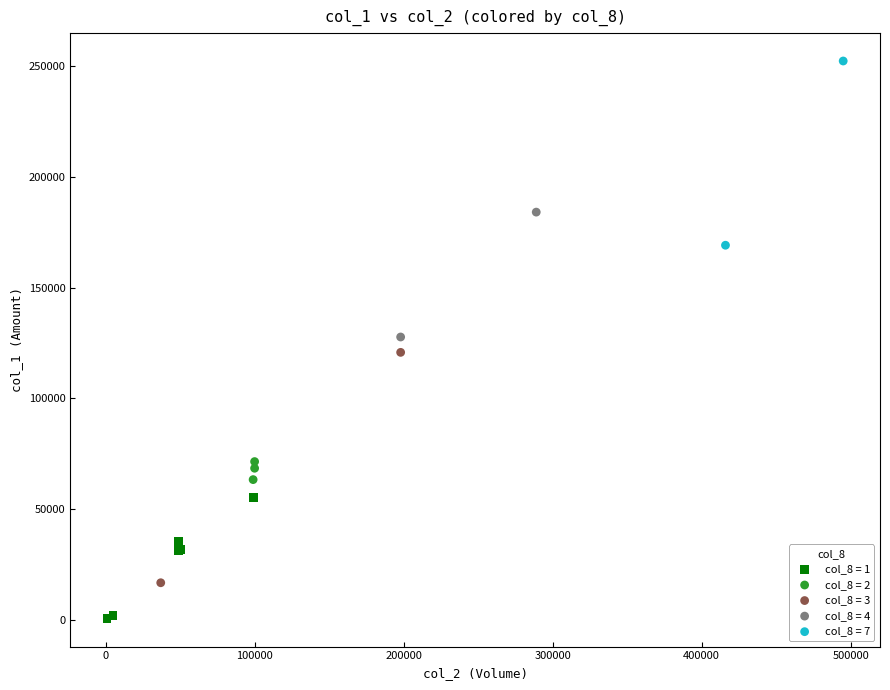

Which series has the widest spread of Y values?

col_8 = 3